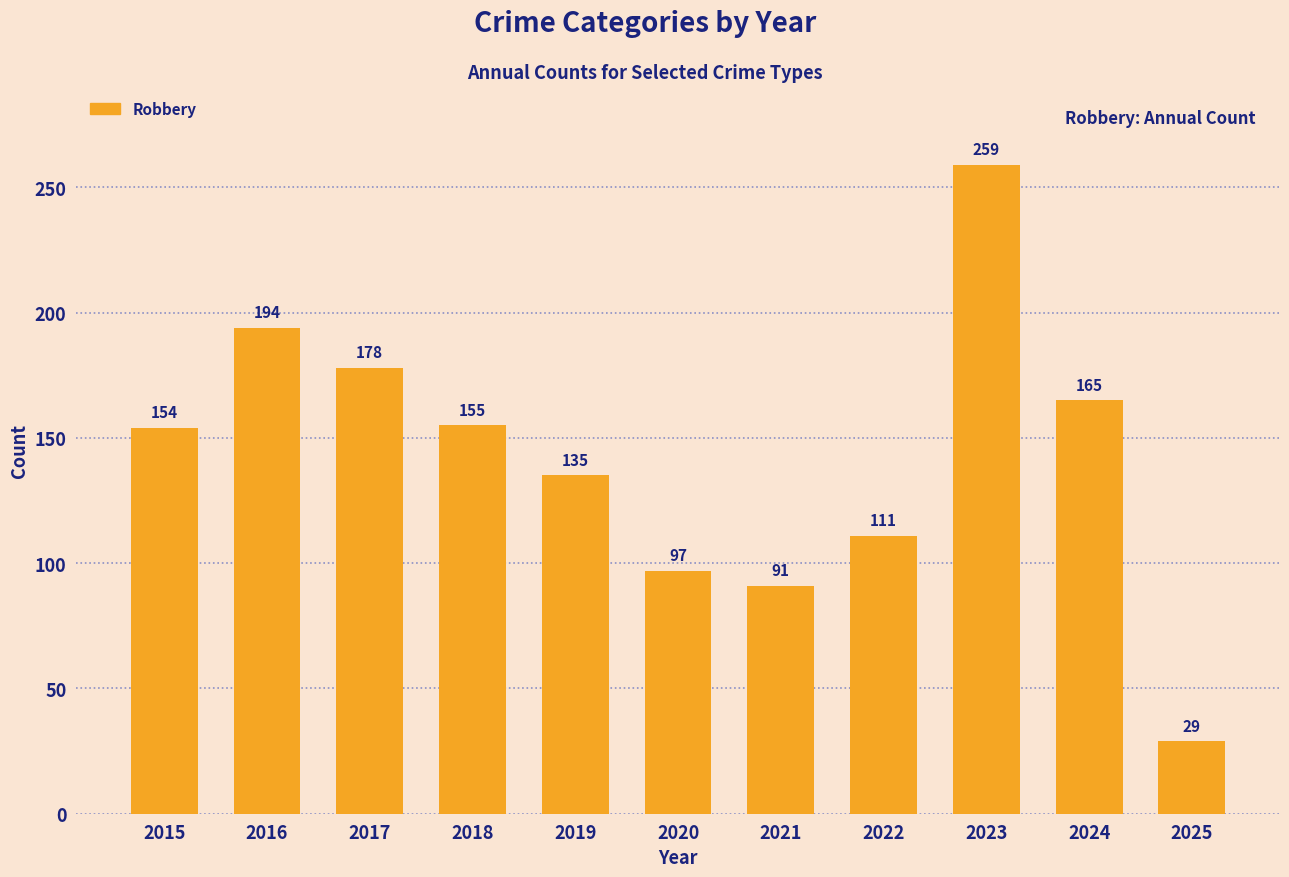

Approximately how many times larger is the value at 2017 compared to 2016?

0.9